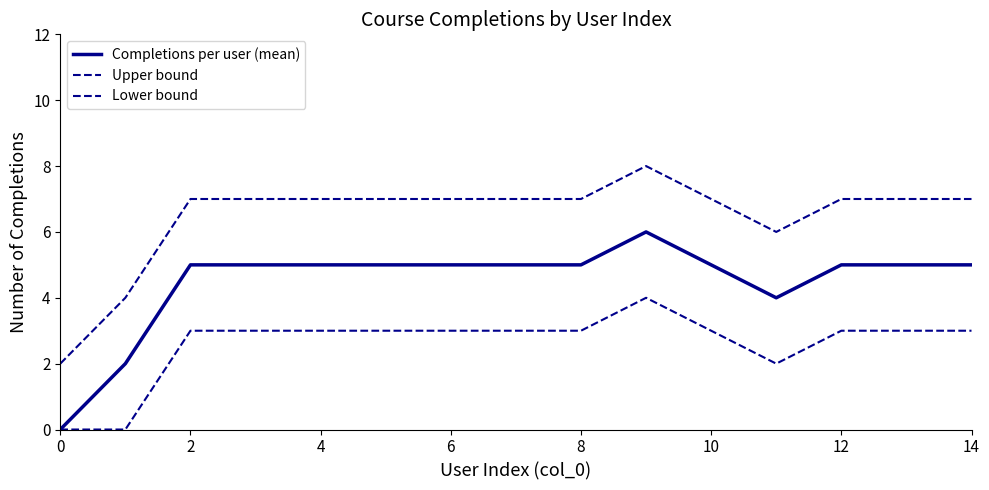

Is this an area chart (filled region under the line)?

No